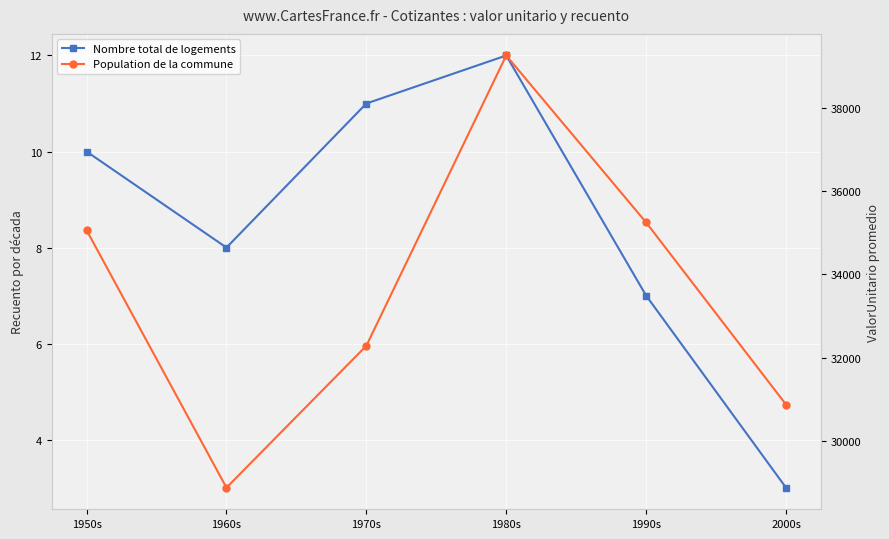

List the labels in order of Nombre total de logements value, largest first.

1980s, 1970s, 1950s, 1960s, 1990s, 2000s